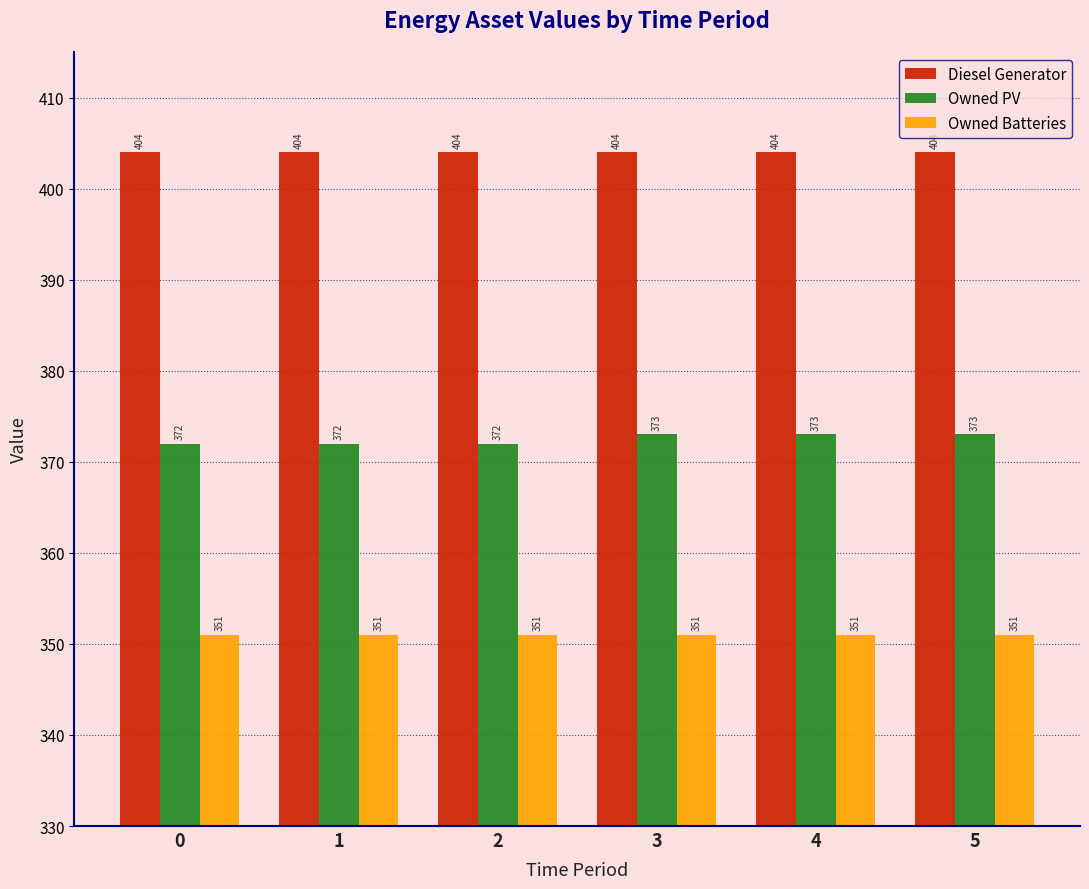

What is the value of the Owned Batteries bar at the 4th from the left?

351